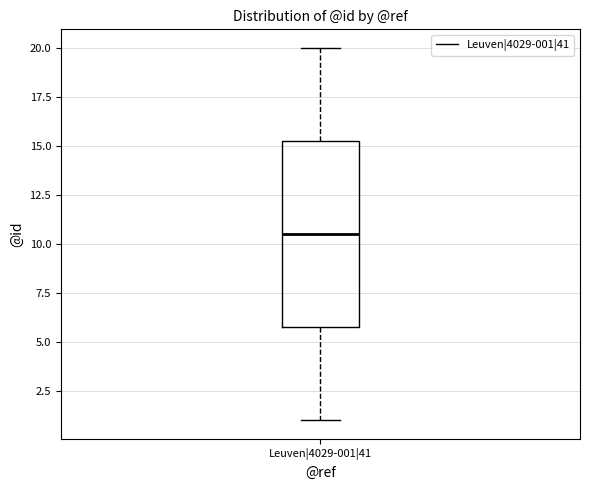

Where does the median line of the box for Leuven|4029-001|41 sit on the y-axis? The values are not printed on the chart, so give them approximately, as read against the axis.

10.5